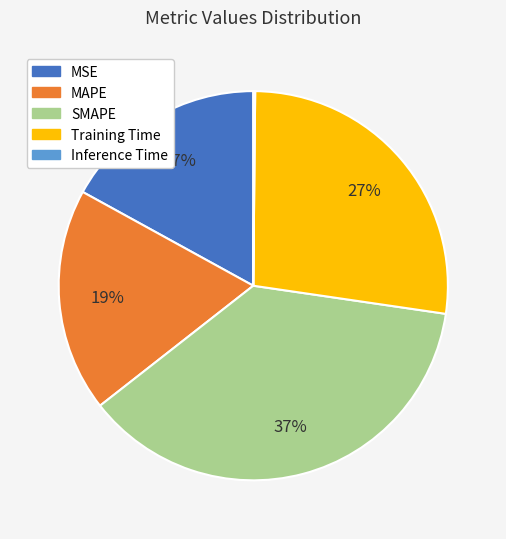

Do MAPE and Training Time together represent more than half of the pie?

No